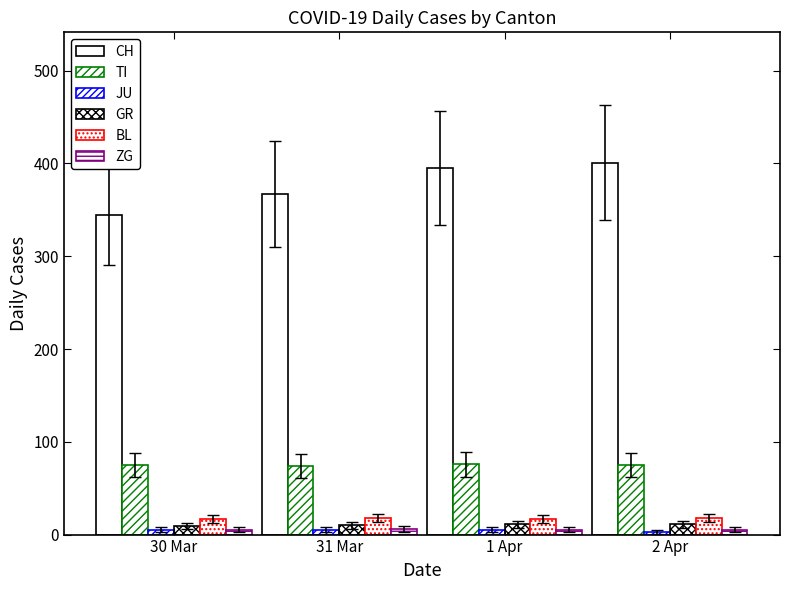

What is the average value of the ZG series?

5